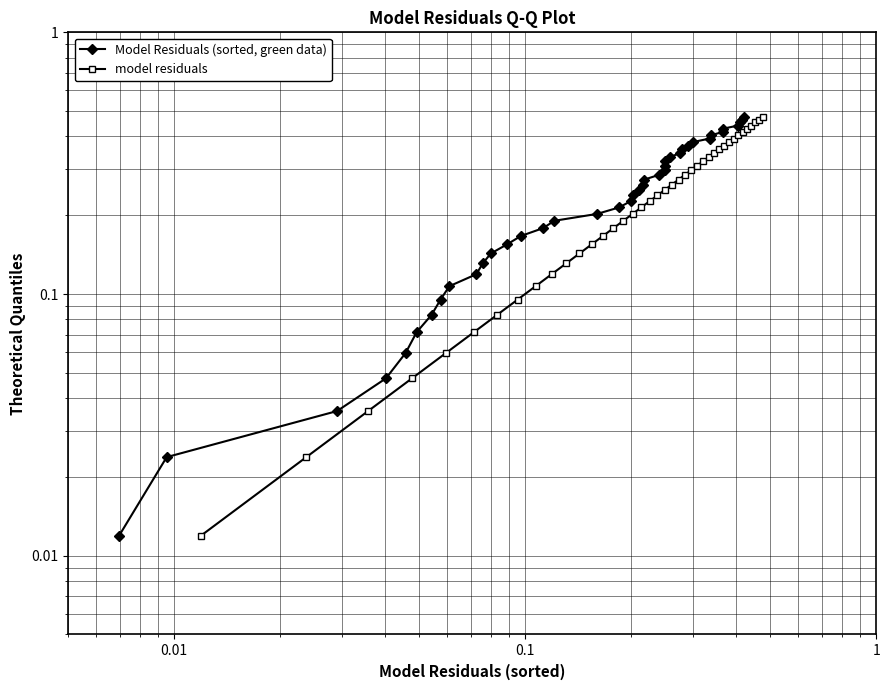

Is the value of Model Residuals (sorted, green data) at 18 greater than the value of model residuals at 19?

No